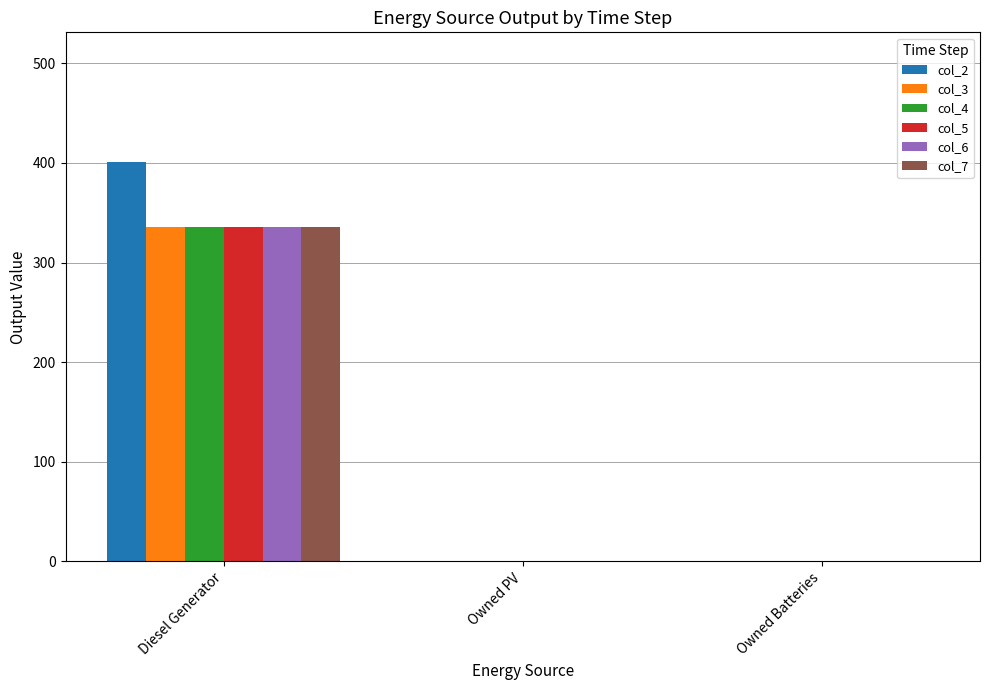

Is it true that col_7 equals 336 at Diesel Generator?

True